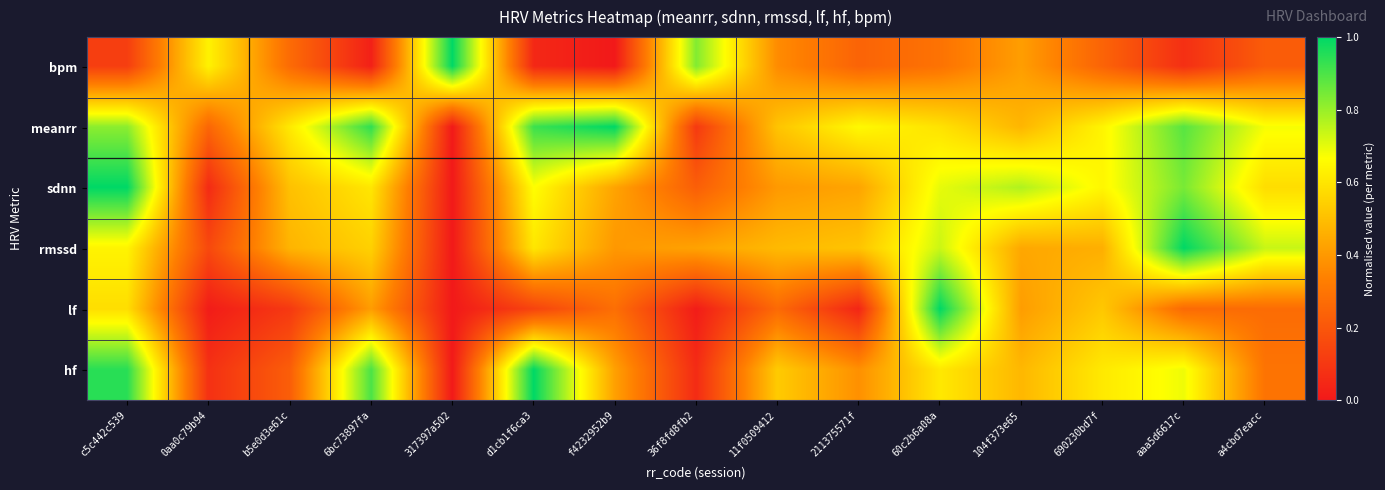

Reading left to right, list all the values displayed in this chart.

bpm: c5c442c539=0.1	0aa0c79b94=0.6	b5e0d3e61c=0.3	6bc73897fa=0.0	317397a502=1.0	d1cb1f6ca3=0.0	f4232952b9=0.0	36f8fd8fb2=0.8	11f0509412=0.4	211375571f=0.2	60c2b6a08a=0.3	104f373e65=0.4	690230bd7f=0.2	aaa5d6617c=0.1	a4cbd7eacc=0.2
meanrr: c5c442c539=0.8	0aa0c79b94=0.3	b5e0d3e61c=0.6	6bc73897fa=0.9	317397a502=0.0	d1cb1f6ca3=0.9	f4232952b9=1.0	36f8fd8fb2=0.1	11f0509412=0.5	211375571f=0.7	60c2b6a08a=0.6	104f373e65=0.5	690230bd7f=0.6	aaa5d6617c=0.9	a4cbd7eacc=0.7
sdnn: c5c442c539=1.0	0aa0c79b94=0.1	b5e0d3e61c=0.5	6bc73897fa=0.6	317397a502=0.0	d1cb1f6ca3=0.7	f4232952b9=0.4	36f8fd8fb2=0.2	11f0509412=0.4	211375571f=0.4	60c2b6a08a=0.7	104f373e65=0.8	690230bd7f=0.6	aaa5d6617c=0.8	a4cbd7eacc=0.6
rmssd: c5c442c539=0.6	0aa0c79b94=0.2	b5e0d3e61c=0.5	6bc73897fa=0.5	317397a502=0.0	d1cb1f6ca3=0.6	f4232952b9=0.4	36f8fd8fb2=0.4	11f0509412=0.5	211375571f=0.5	60c2b6a08a=0.7	104f373e65=0.4	690230bd7f=0.5	aaa5d6617c=1.0	a4cbd7eacc=0.7
lf: c5c442c539=0.6	0aa0c79b94=0.0	b5e0d3e61c=0.1	6bc73897fa=0.4	317397a502=0.0	d1cb1f6ca3=0.1	f4232952b9=0.3	36f8fd8fb2=0.0	11f0509412=0.3	211375571f=0.0	60c2b6a08a=1.0	104f373e65=0.4	690230bd7f=0.5	aaa5d6617c=0.3	a4cbd7eacc=0.3
hf: c5c442c539=0.9	0aa0c79b94=0.1	b5e0d3e61c=0.2	6bc73897fa=0.9	317397a502=0.0	d1cb1f6ca3=1.0	f4232952b9=0.4	36f8fd8fb2=0.1	11f0509412=0.5	211375571f=0.4	60c2b6a08a=0.6	104f373e65=0.5	690230bd7f=0.6	aaa5d6617c=0.7	a4cbd7eacc=0.3